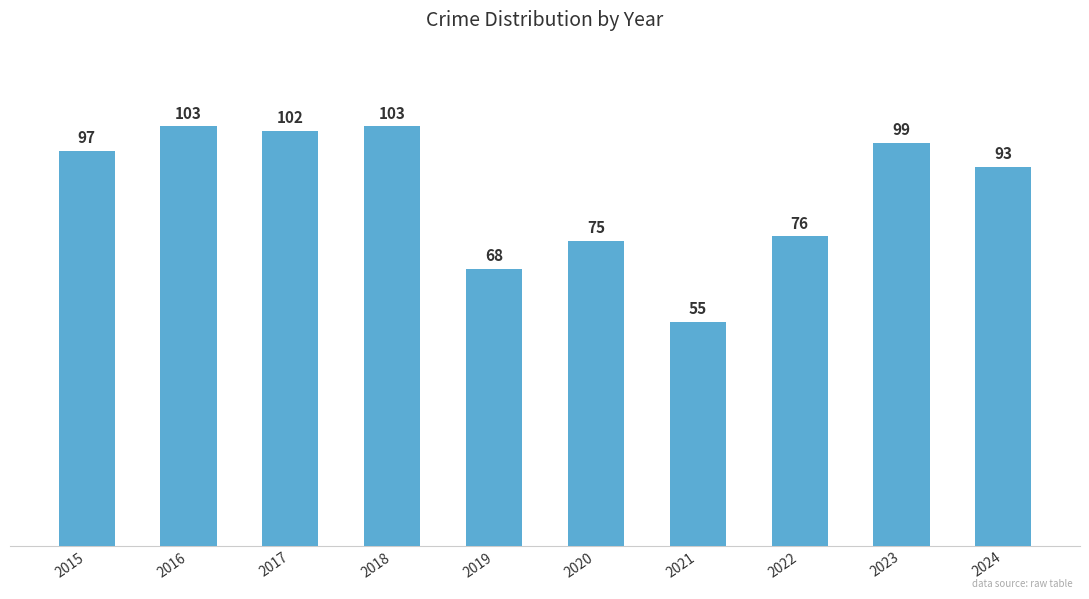

True or false: the data shows 68 at 2019.

True